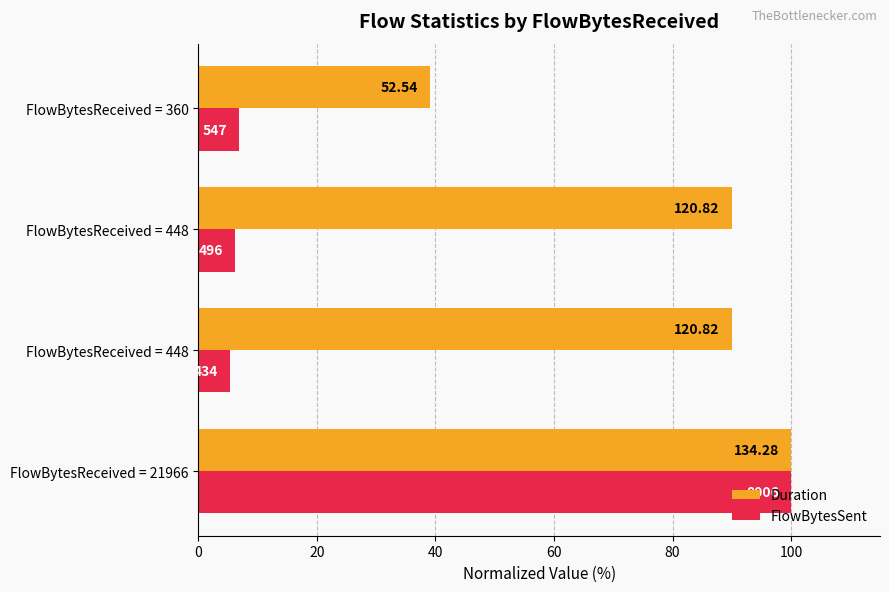

What are all the series names shown in the legend?

Duration, FlowBytesSent